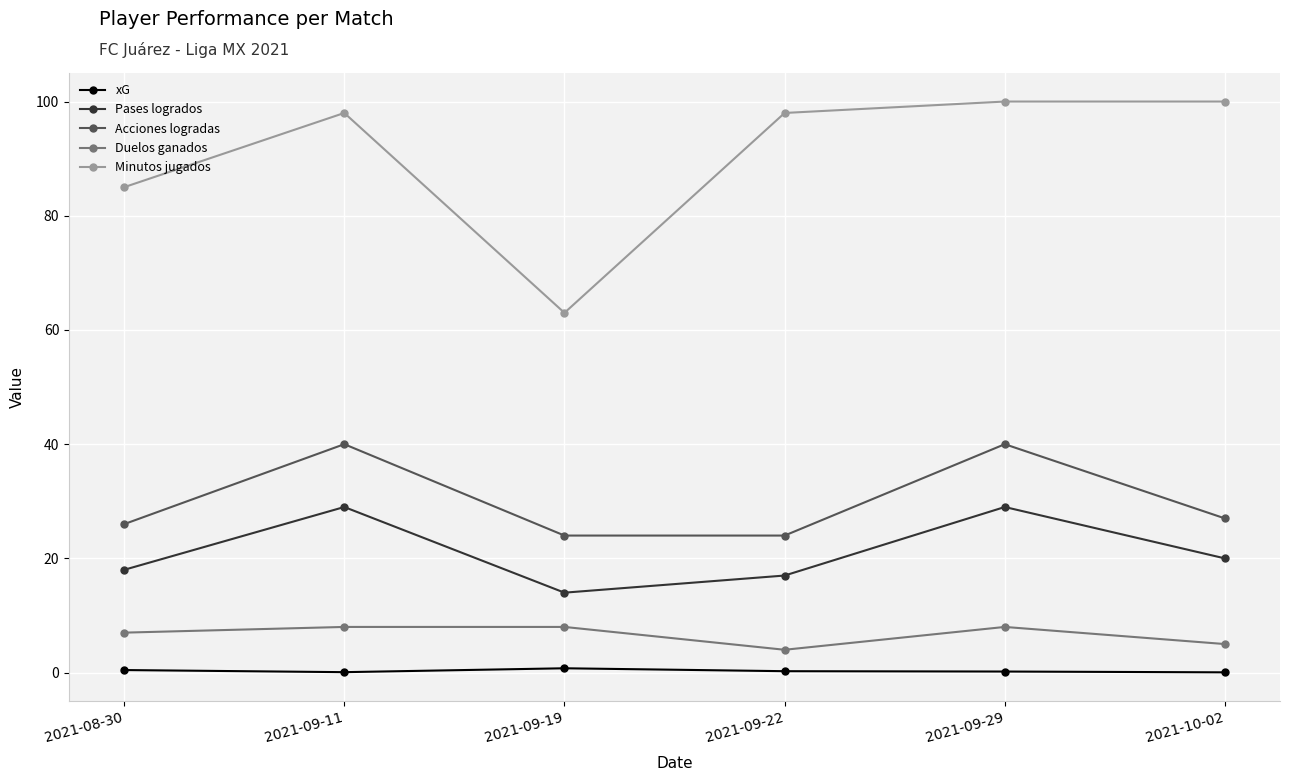

True or false: Duelos ganados and xG intersect in this chart.

False